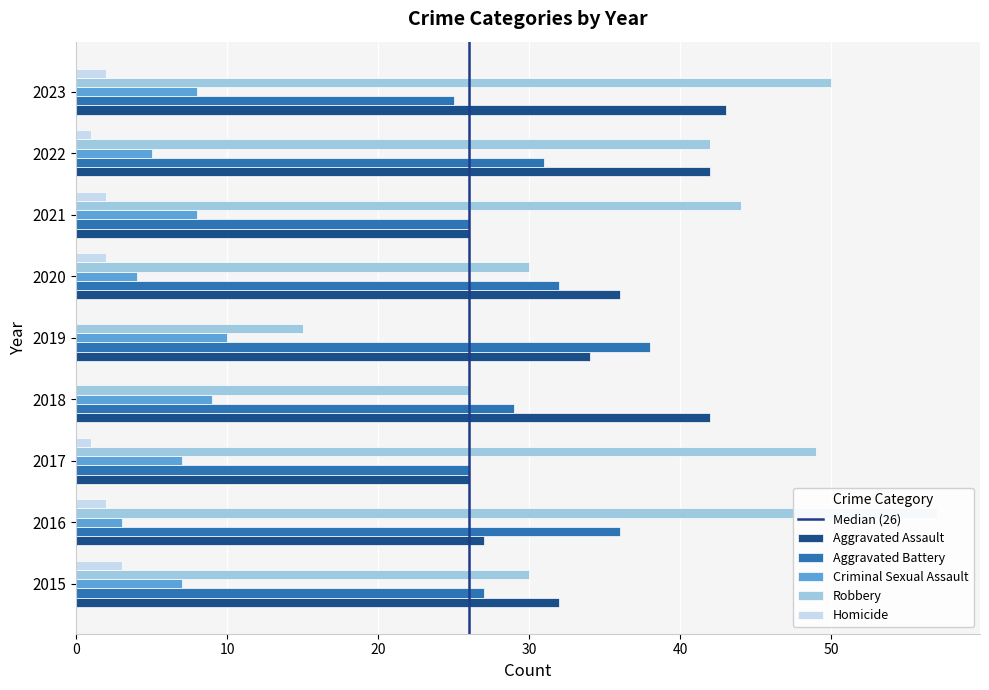

What is the sum of all Aggravated Assault values?

308